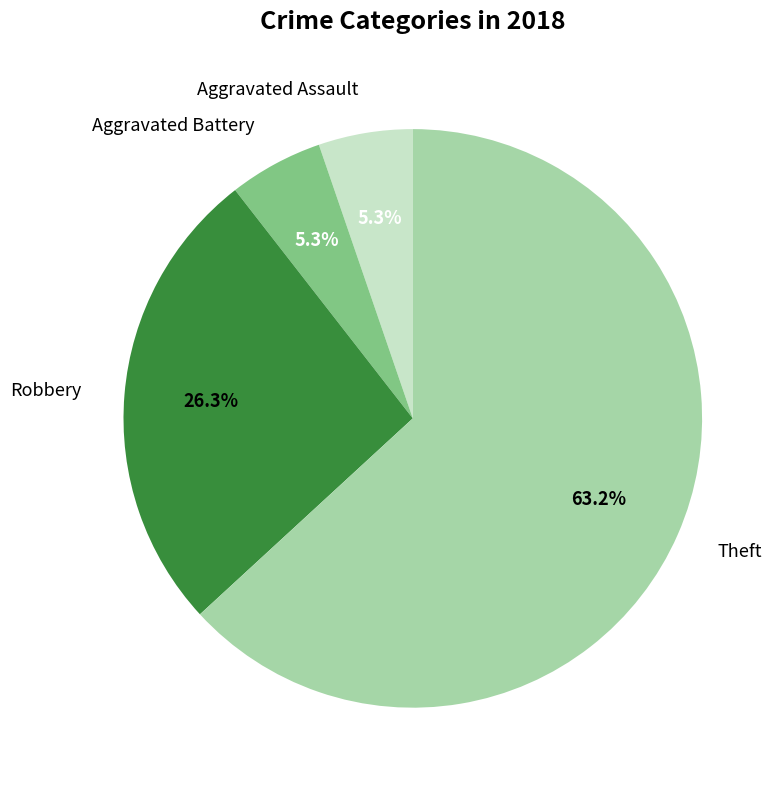

Does any single category account for the majority?

Yes